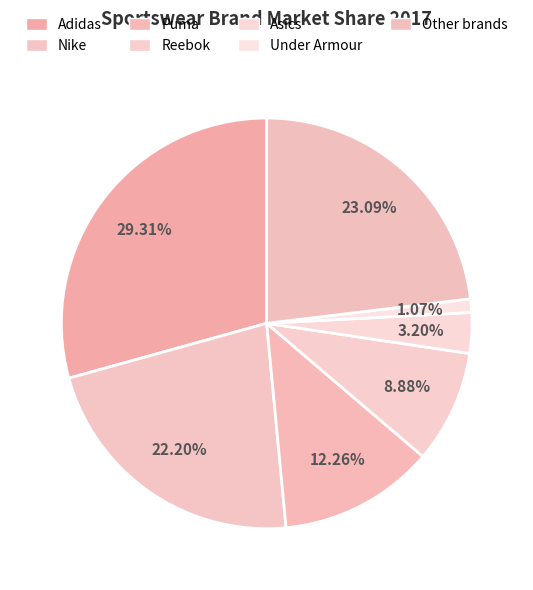

To the nearest percent, what is the difference between the Nike and Adidas slice percentages?

7%